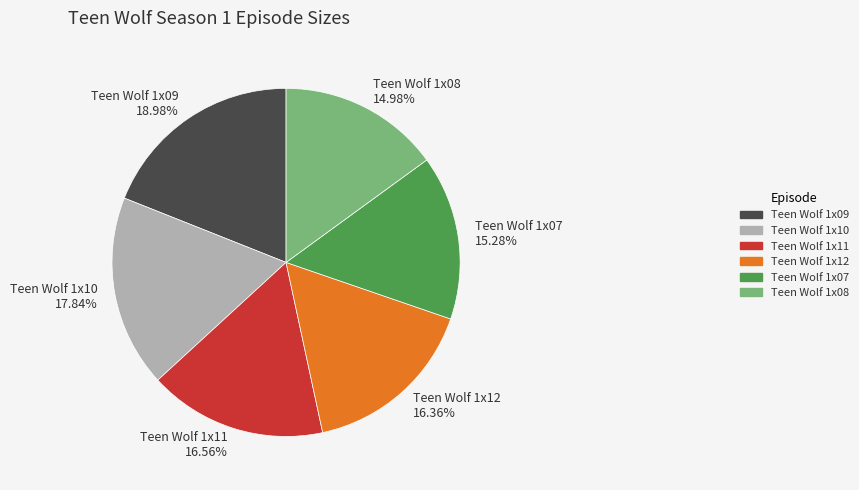

True or false: Teen Wolf 1x08 accounts for 15% of the total.

True